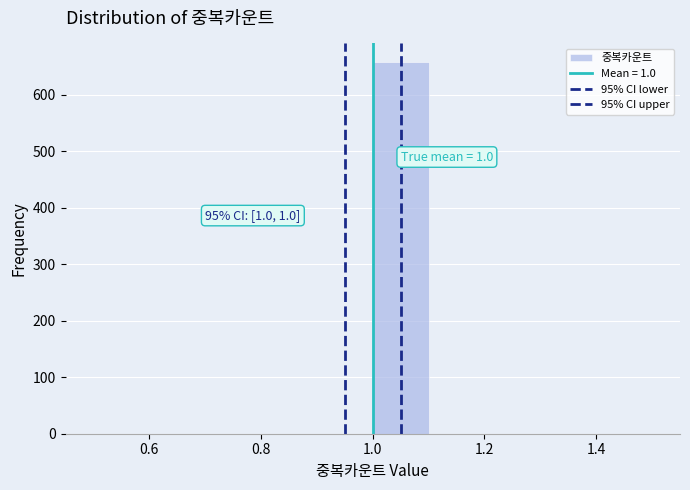

Over which range of the x-axis is the bar tallest?

1.0 to 1.1